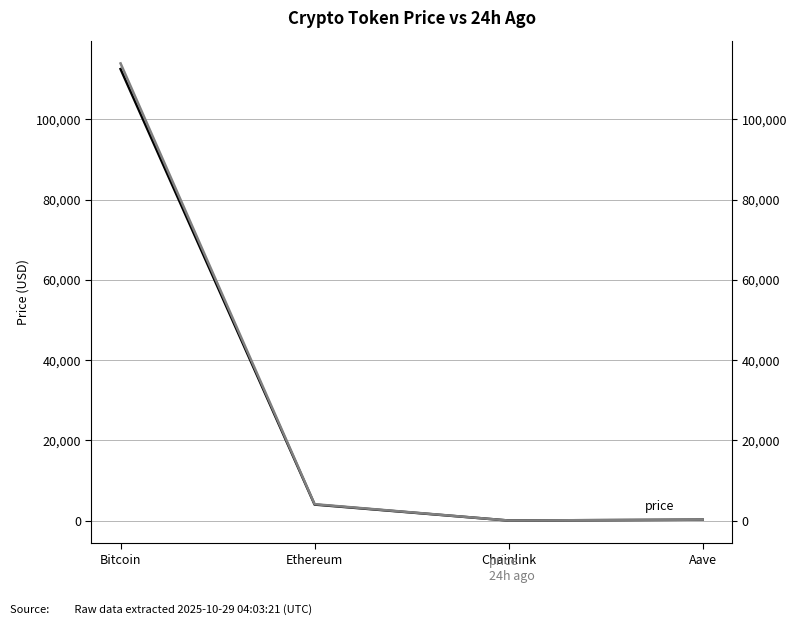

What is the difference between the price24hAgo values at Aave and Bitcoin?

113695.9